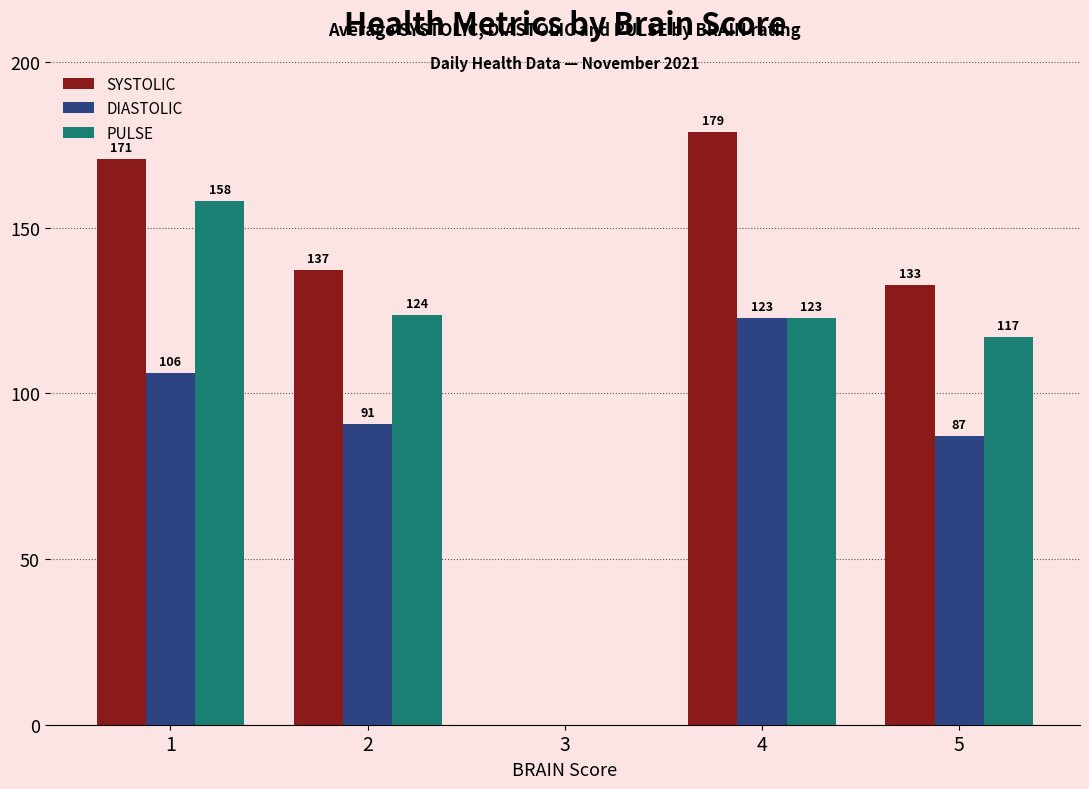

Which series has the largest total across all categories?

SYSTOLIC